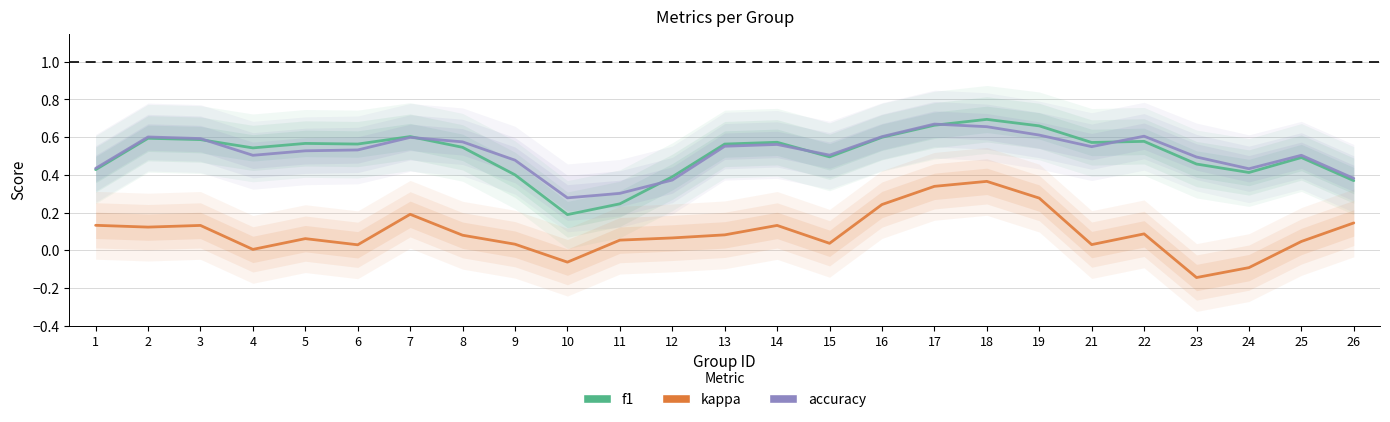

Which category has the lowest value in the accuracy series?

10